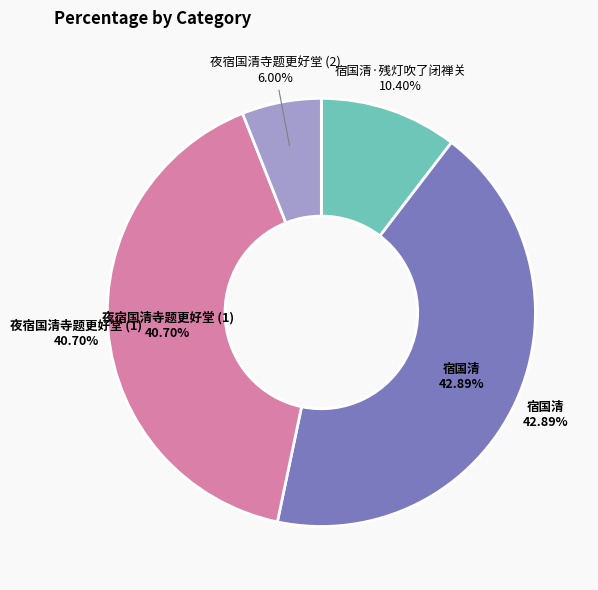

Which category has the smallest portion of the pie?

夜宿国清寺题更好堂